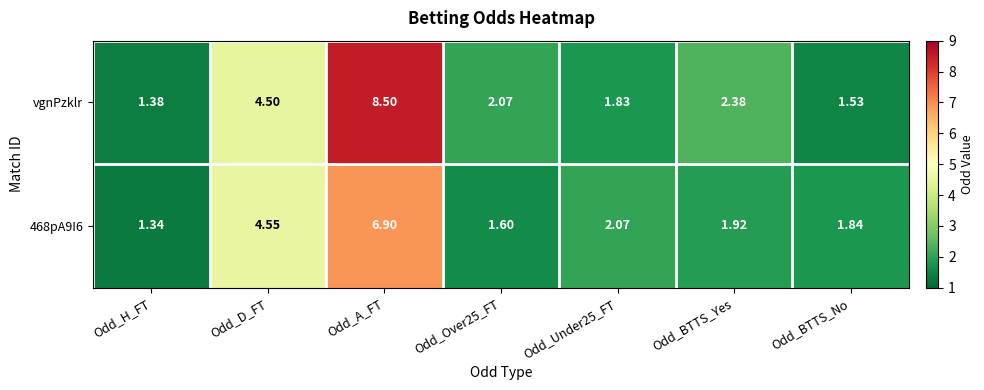

At Odd_D_FT, list the series in order from largest to smallest.

468pA9I6, vgnPzklr